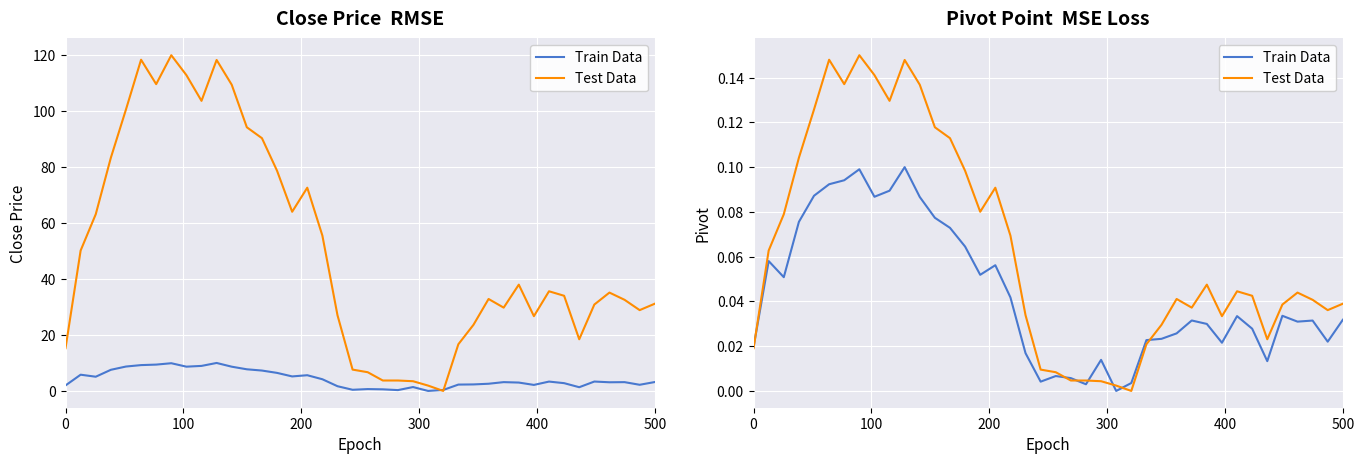

Reading left to right, what are all the values shown in this chart?

Train Data: 0.0	0.1	0.1	0.1	0.1	0.1	0.1	0.1	0.1	0.1	0.1	0.1	0.1	0.1	0.1	0.1	0.1	0.0	0.0	0.0	0.0	0.0	0.0	0.0	0.0	0.0	0.0	0.0	0.0	0.0	0.0	0.0	0.0	0.0	0.0	0.0	0.0	0.0	0.0	0.0
Test Data: 0.0	0.1	0.1	0.1	0.1	0.1	0.1	0.1	0.1	0.1	0.1	0.1	0.1	0.1	0.1	0.1	0.1	0.1	0.0	0.0	0.0	0.0	0.0	0.0	0.0	0.0	0.0	0.0	0.0	0.0	0.0	0.0	0.0	0.0	0.0	0.0	0.0	0.0	0.0	0.0